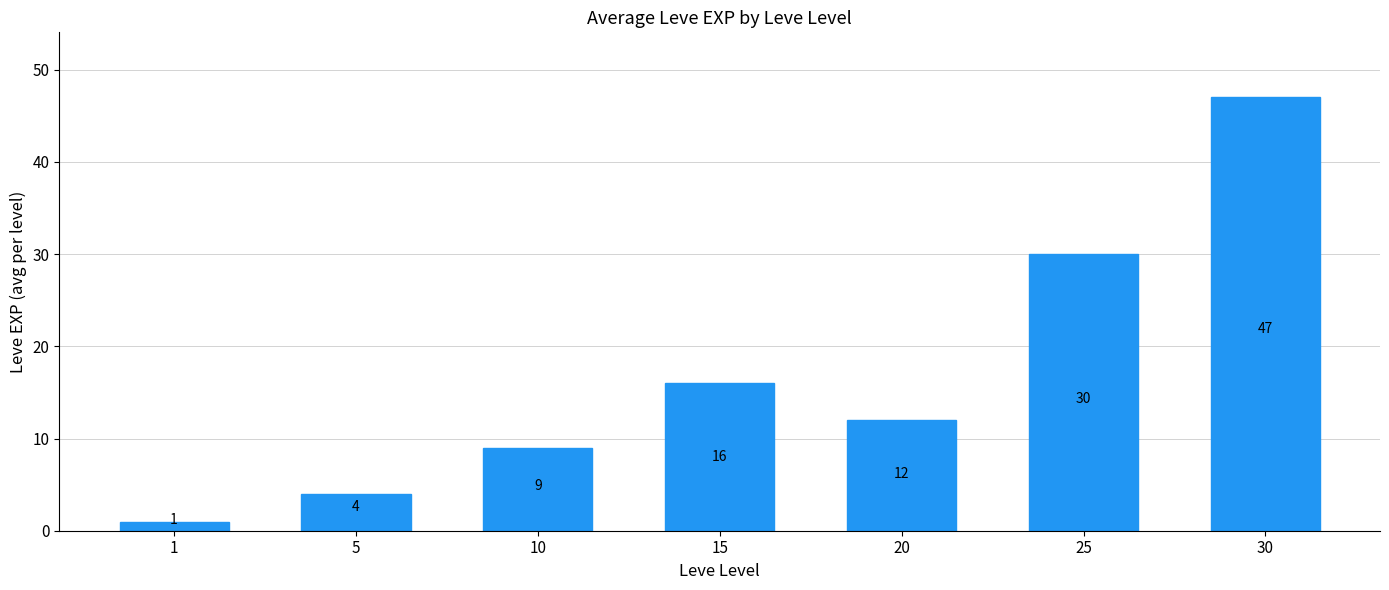

What is the sum of all values?

119